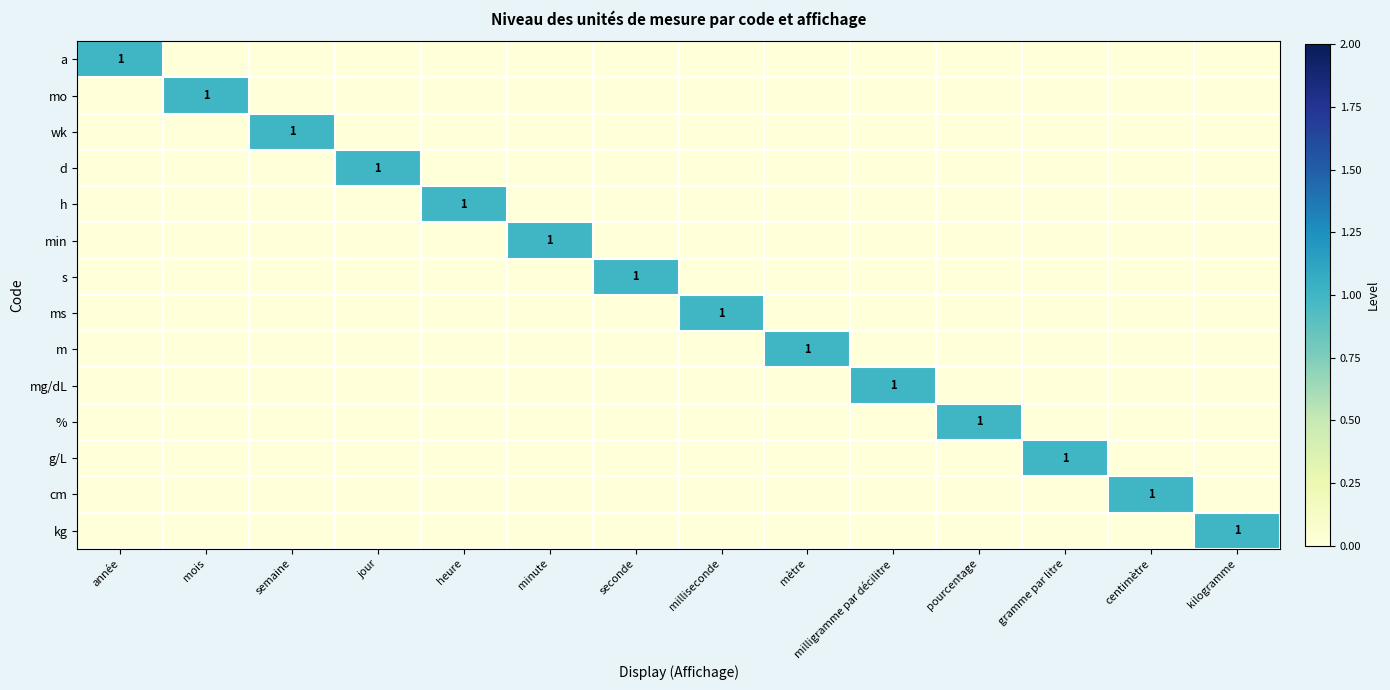

At which label is h closest to 0?

année